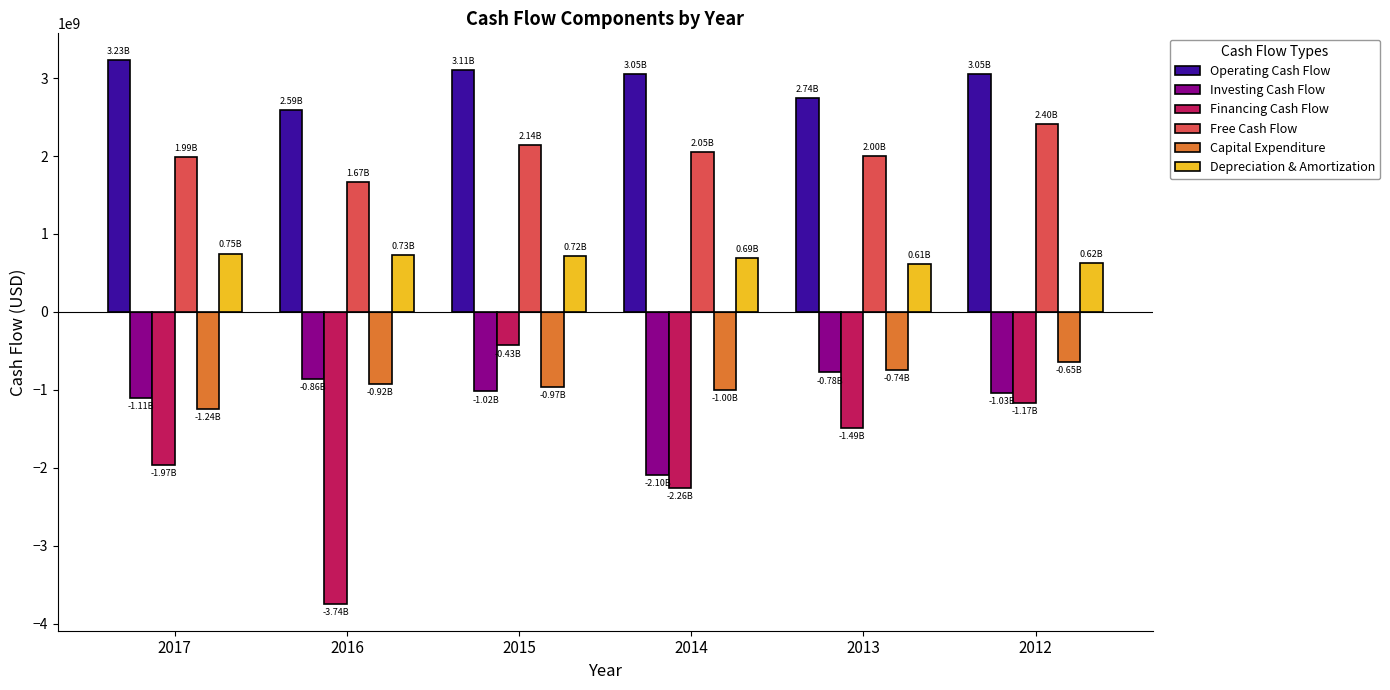

The Capital Expenditure series shows -238023179 at 2012. True or false?

False